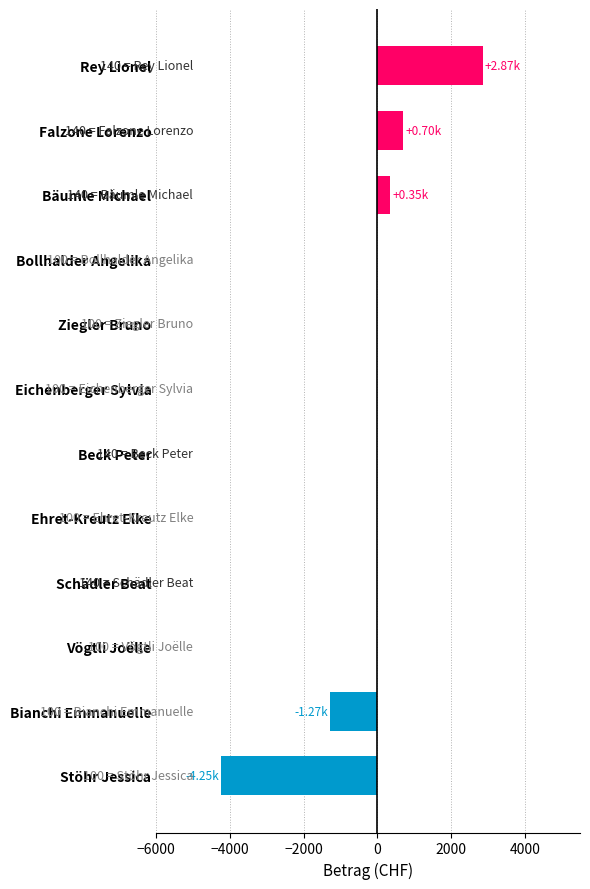

What is the sum of all values?

-1605